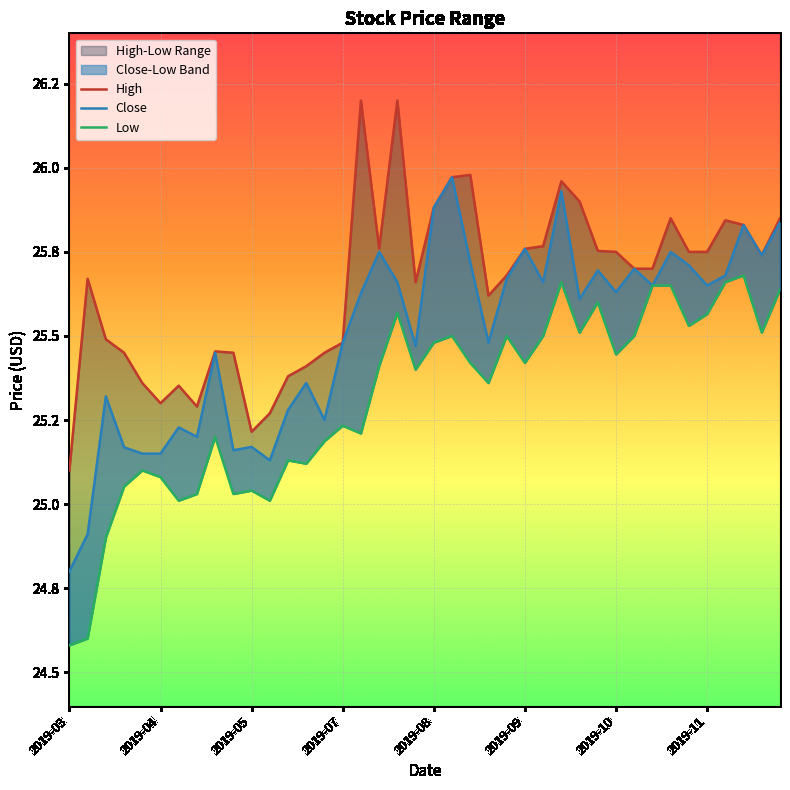

What is the difference between the maximum and minimum values in the High series?

1.1